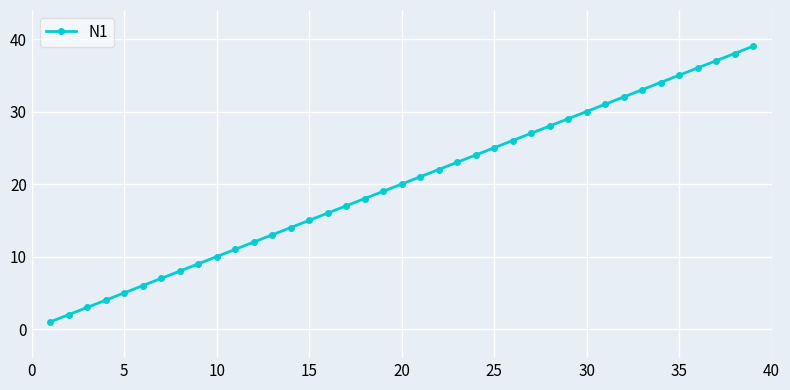

What is the sum of all values?

780